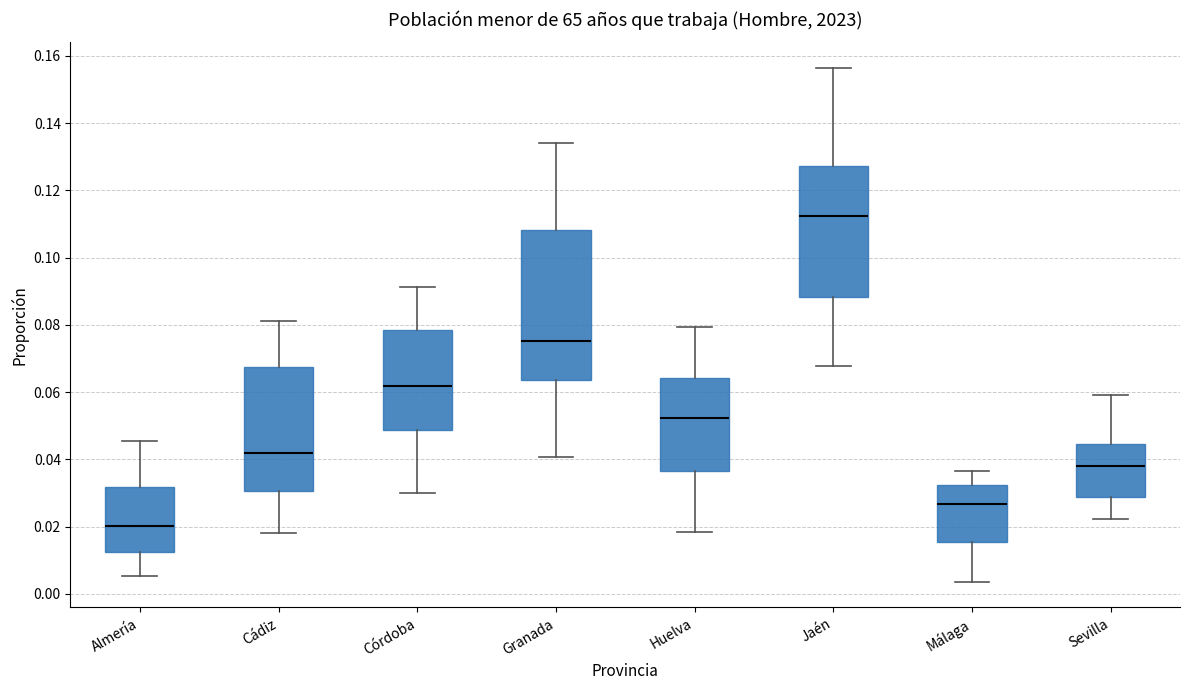

Comparing the boxes themselves (not the whiskers), which one is the tallest?

Granada